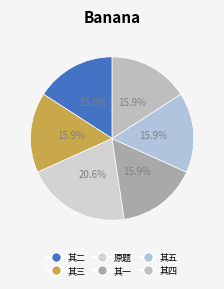

To the nearest percent, what is the difference between the largest and smallest slice percentages?

5%